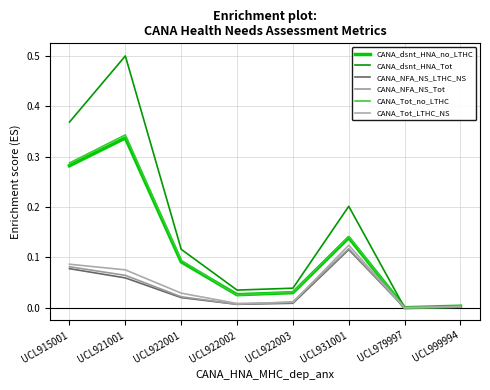

Rank the series at UCL921001 from highest to lowest value.

CANA_dsnt_HNA_Tot, CANA_Tot_no_LTHC, CANA_dsnt_HNA_no_LTHC, CANA_Tot_LTHC_NS, CANA_NFA_NS_Tot, CANA_NFA_NS_LTHC_NS